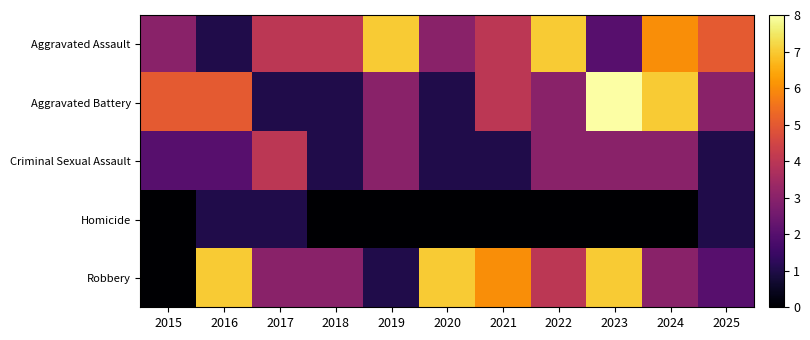

At which category is the sum across all series the highest?

2023